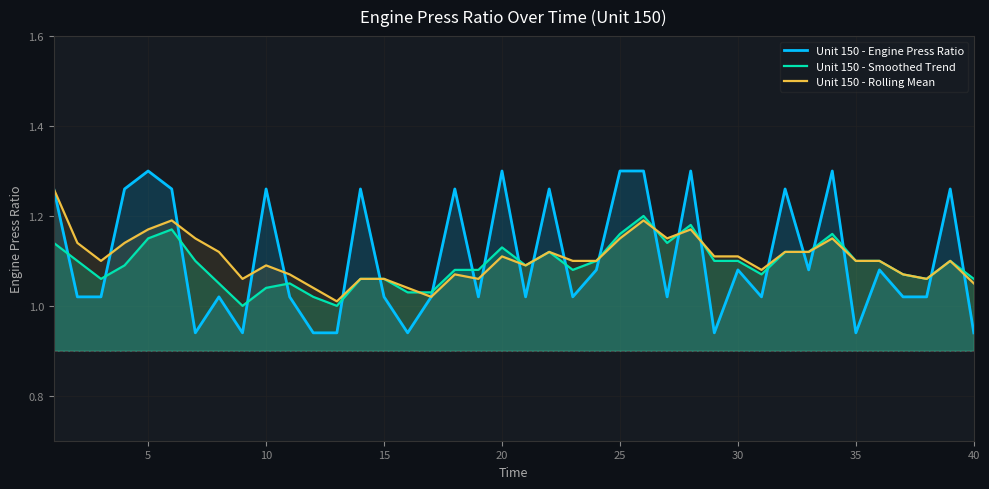

What is the average value of the Unit 150 - Engine Press Ratio series?

1.1